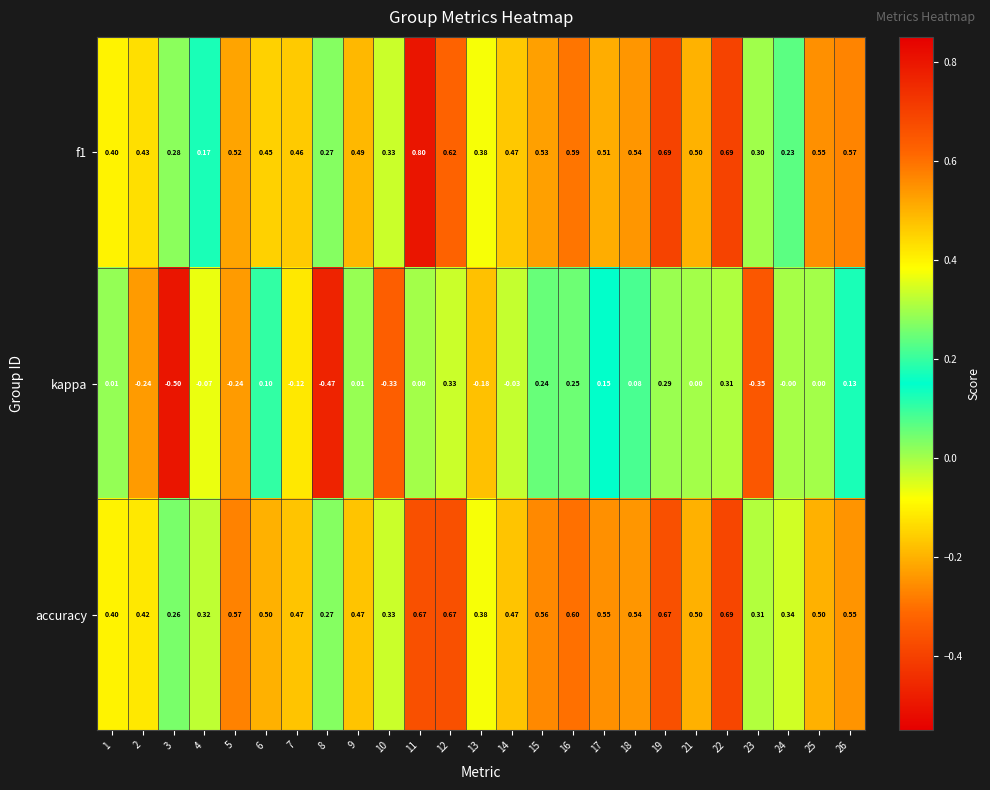

Which series has the largest total across all categories?

accuracy